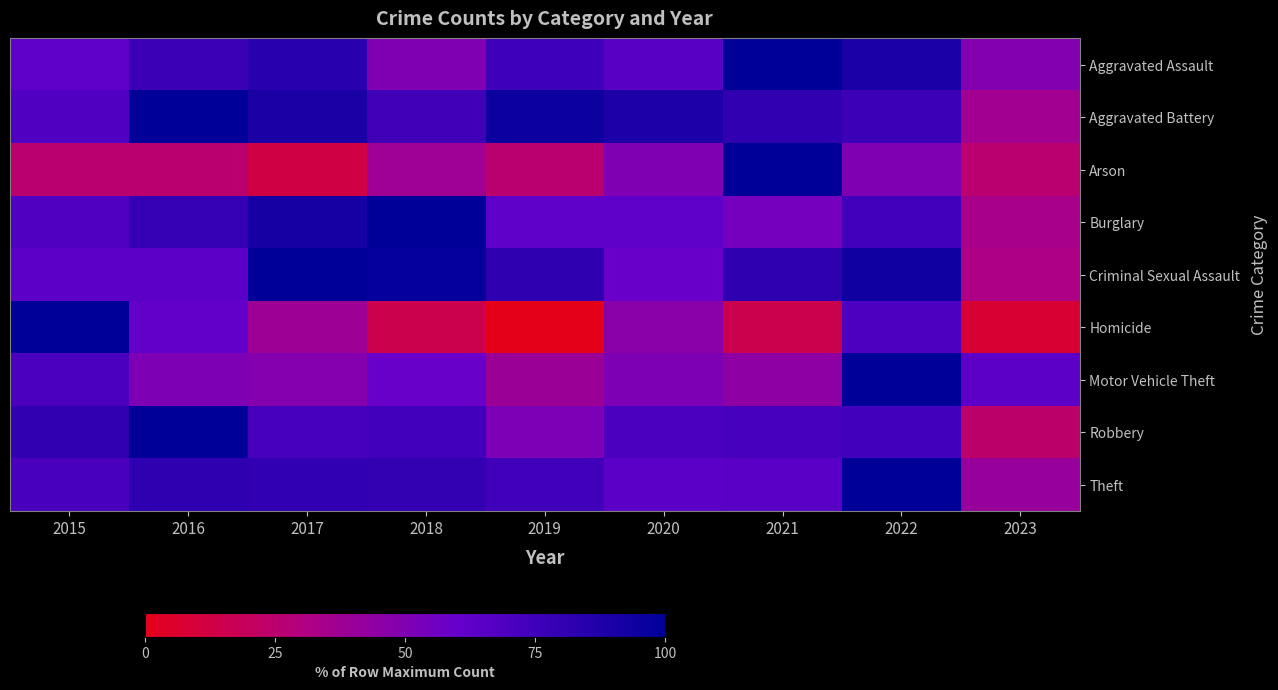

Reading left to right, extract all data points from this chart.

Aggravated Assault: 2015=62.8	2016=76.7	2017=83.7	2018=50.0	2019=75.6	2020=65.1	2021=100.0	2022=89.5	2023=48.8
Aggravated Battery: 2015=68.8	2016=100.0	2017=89.2	2018=75.3	2019=94.6	2020=88.2	2021=80.6	2022=76.3	2023=36.6
Arson: 2015=25.0	2016=25.0	2017=12.5	2018=37.5	2019=25.0	2020=50.0	2021=100.0	2022=50.0	2023=25.0
Burglary: 2015=68.8	2016=79.0	2017=92.0	2018=100.0	2019=62.5	2020=62.5	2021=54.0	2022=74.4	2023=34.1
Criminal Sexual Assault: 2015=63.6	2016=63.6	2017=100.0	2018=97.7	2019=81.8	2020=59.1	2021=81.8	2022=93.2	2023=31.8
Homicide: 2015=100.0	2016=61.5	2017=38.5	2018=15.4	2019=0.0	2020=46.2	2021=15.4	2022=69.2	2023=7.7
Motor Vehicle Theft: 2015=70.4	2016=50.9	2017=48.1	2018=58.8	2019=38.9	2020=50.5	2021=44.4	2022=100.0	2023=63.9
Robbery: 2015=80.7	2016=100.0	2017=72.4	2018=73.8	2019=51.7	2020=70.3	2021=72.4	2022=73.8	2023=24.1
Theft: 2015=71.5	2016=81.8	2017=80.1	2018=80.0	2019=74.8	2020=64.1	2021=64.7	2022=100.0	2023=40.9